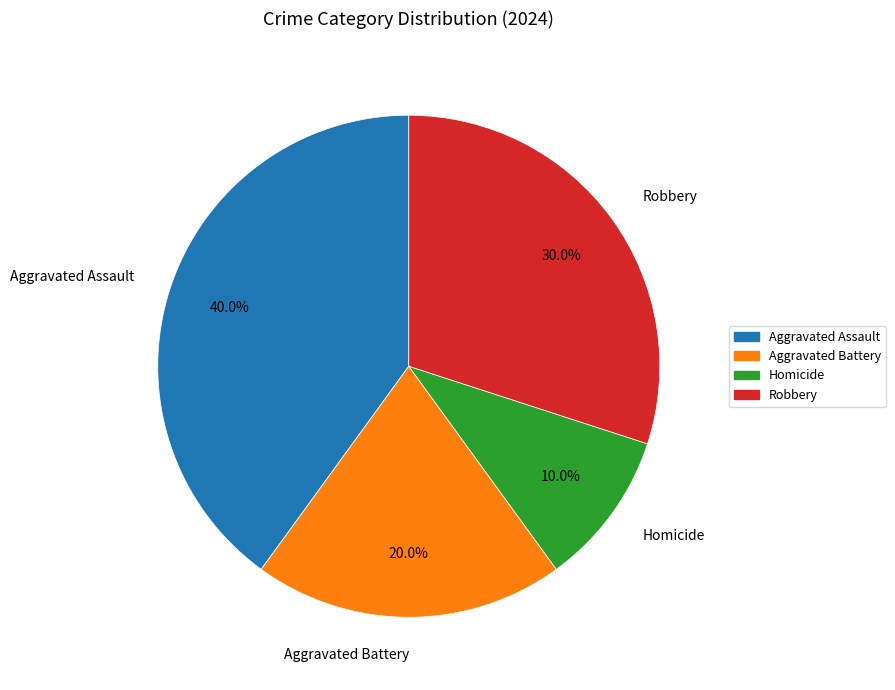

Rank the categories by value from lowest to highest.

Homicide, Aggravated Battery, Robbery, Aggravated Assault